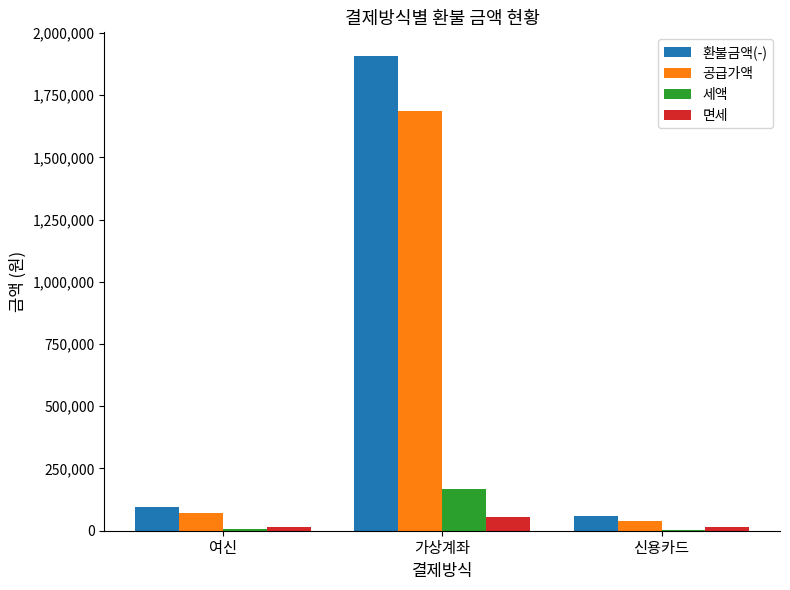

What value does the 면세 series have at 가상계좌, to the nearest 10?

53700